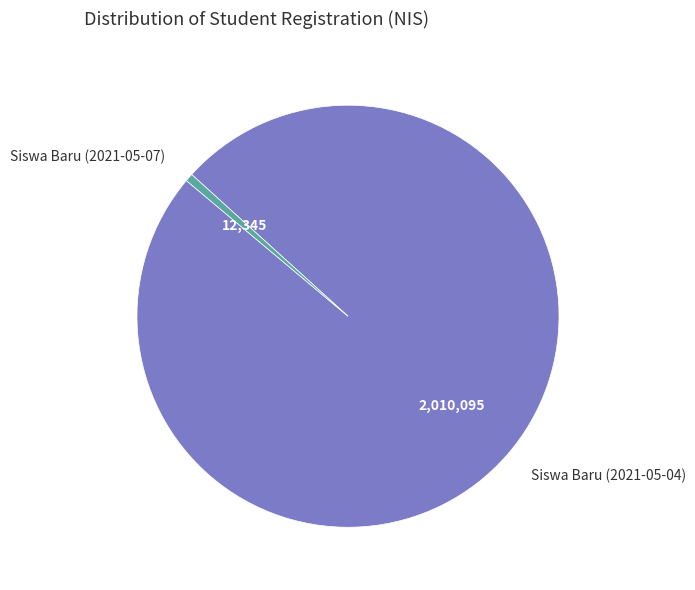

How many segments does this pie chart have?

2